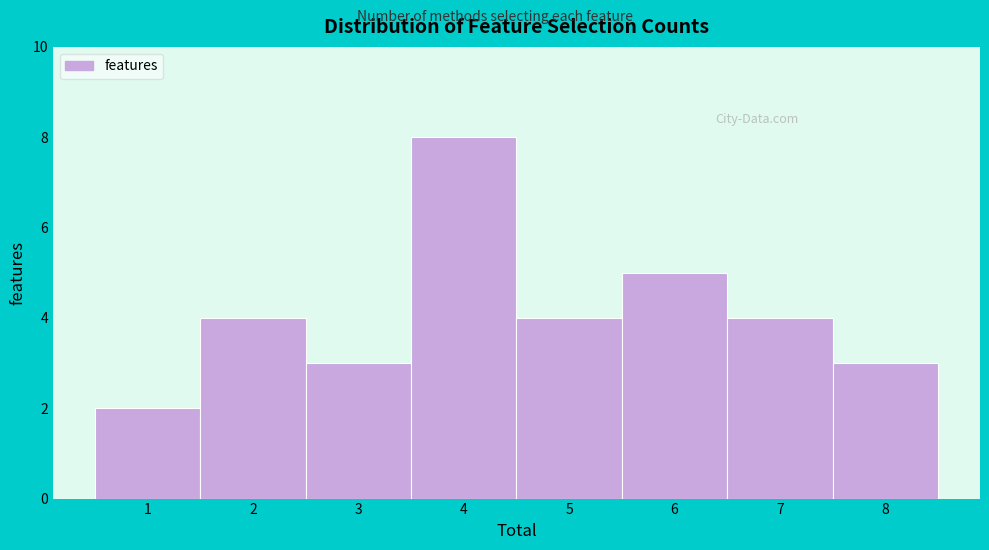

Which range on the x-axis has the tallest bar?

3.5 to 4.5